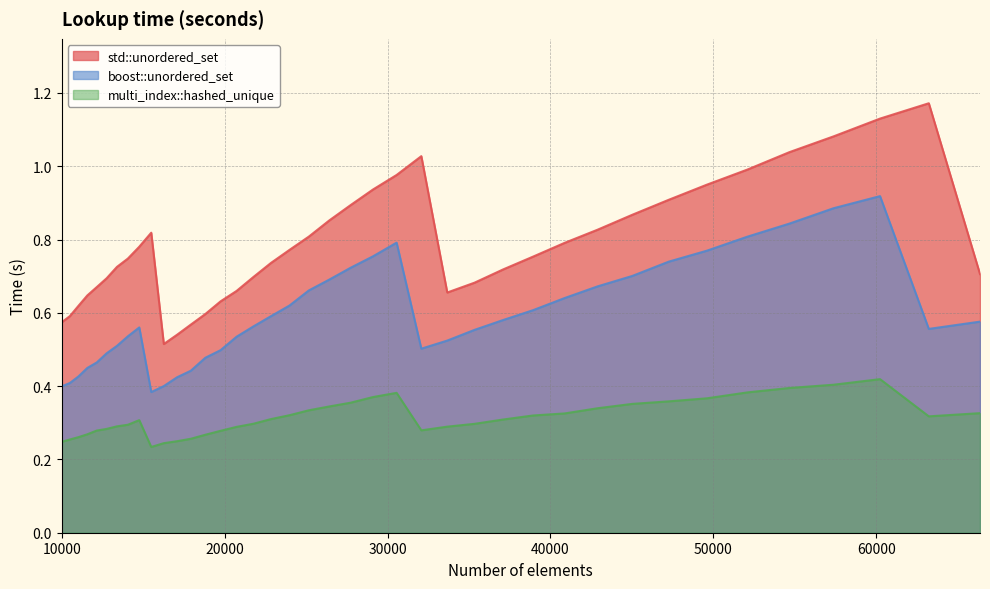

True or false: boost::unordered_set and multi_index::hashed_unique cross at least once.

False